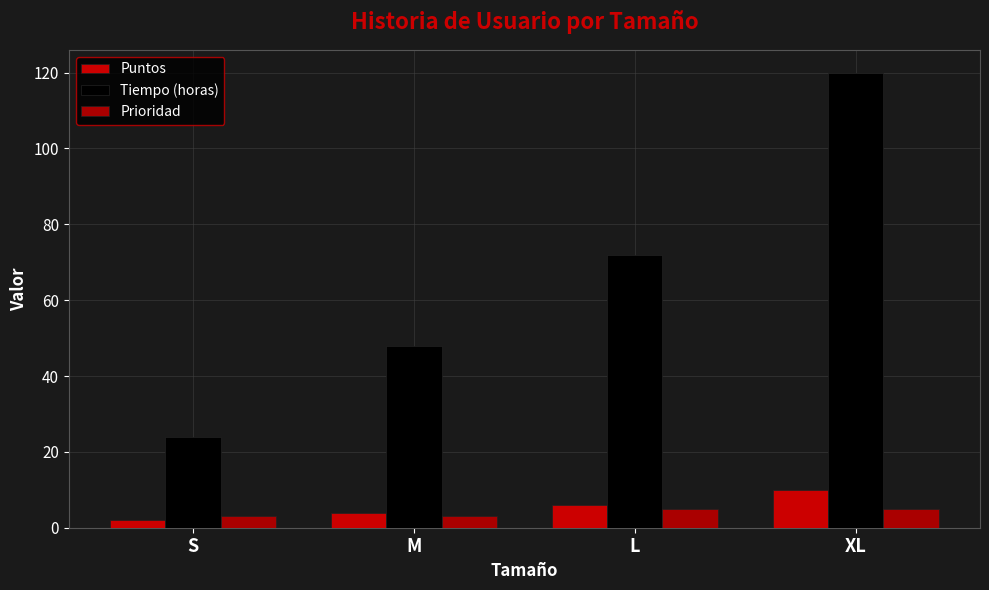

Is the value of Puntos at XL greater than the value of Tiempo (horas) at S?

No